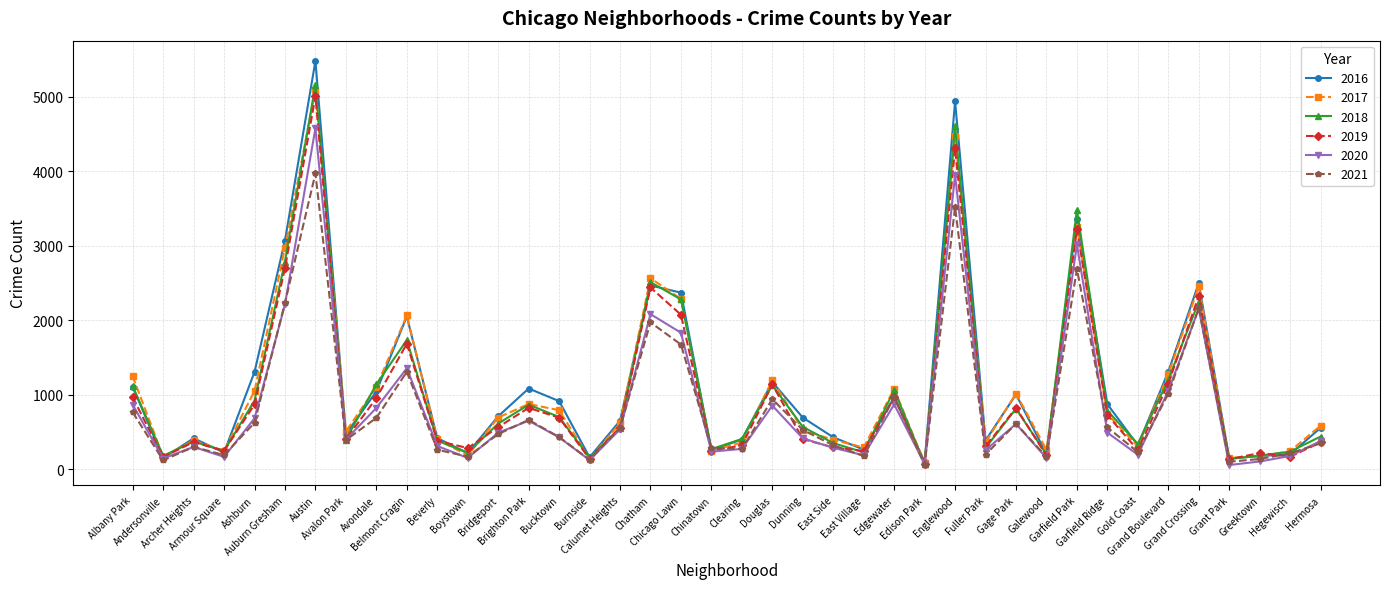

What is the greatest value displayed?

5481